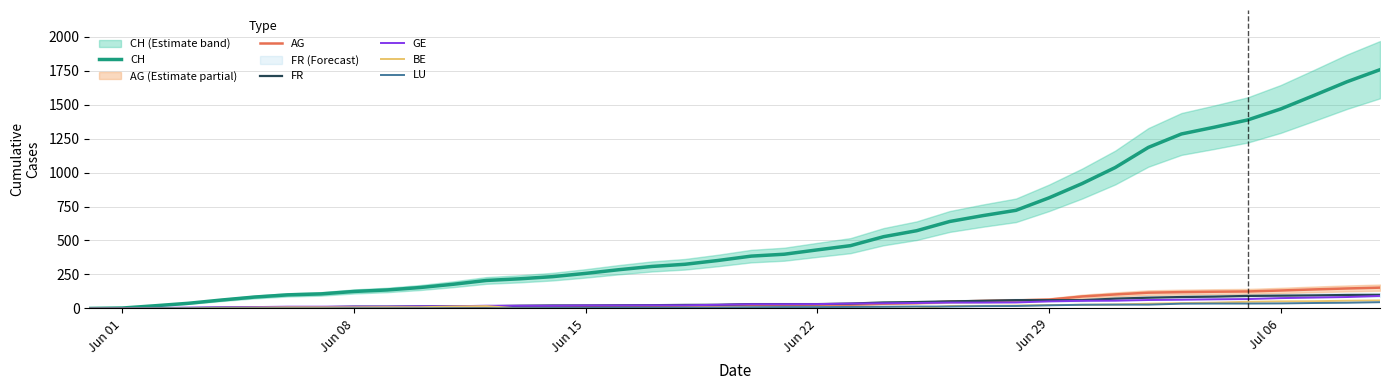

What is the maximum value for CH?

1757